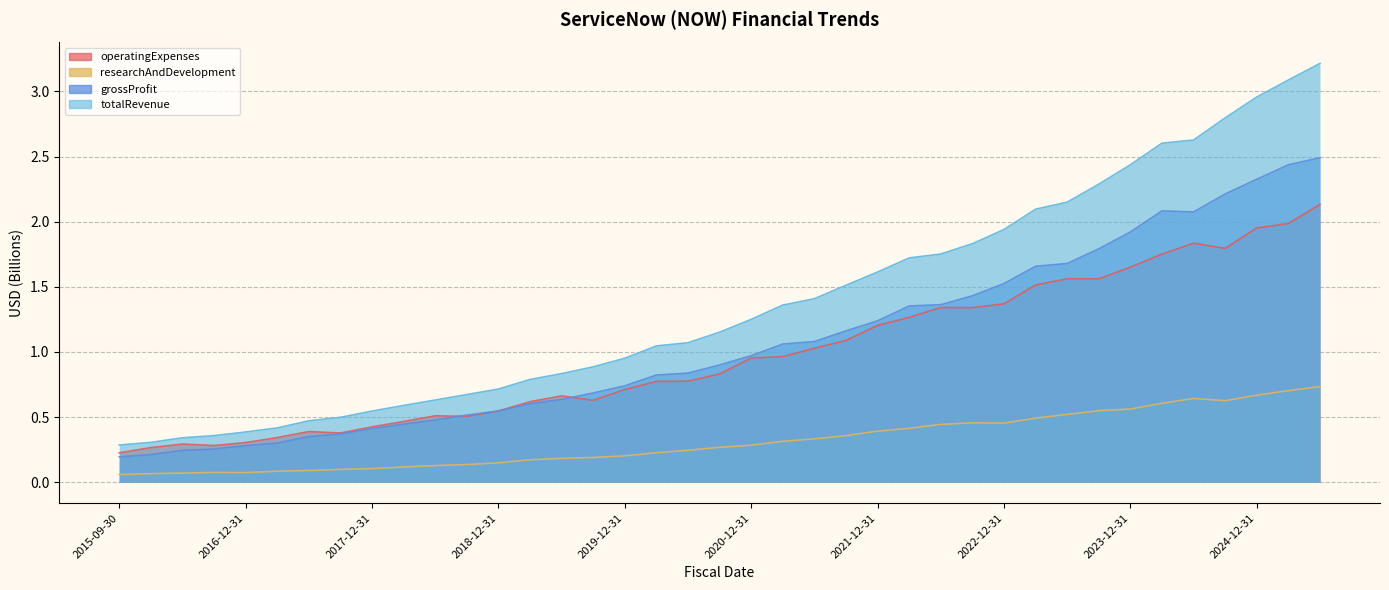

What is the value of the totalRevenue point at the 9th from the left?

0.5